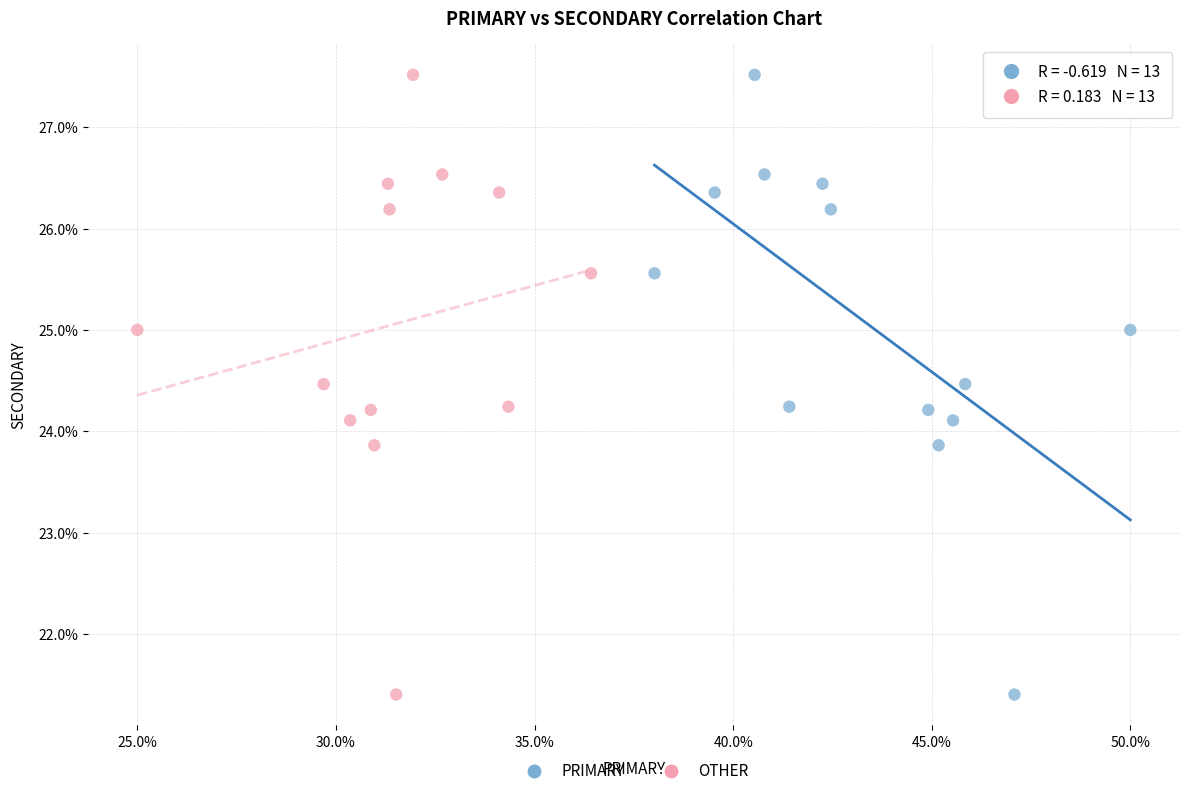

What are all the series names shown in the legend?

PRIMARY, OTHER